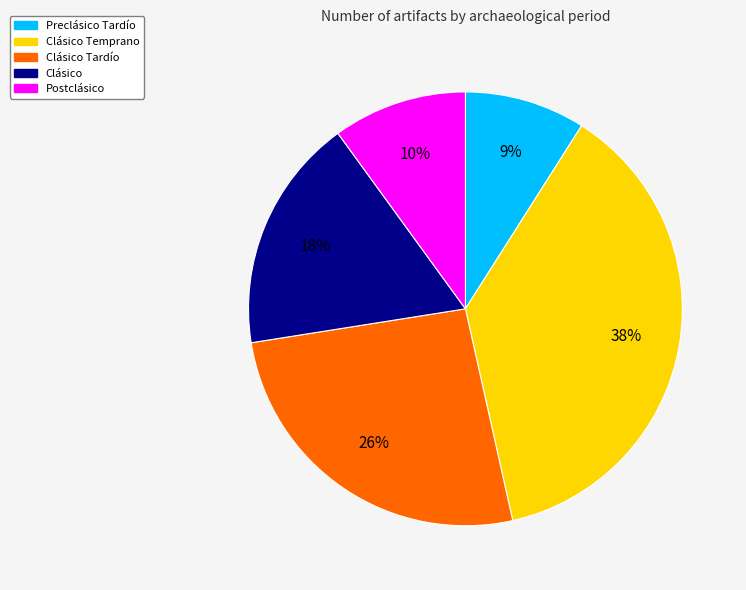

To the nearest percent, what is the average slice percentage?

20%